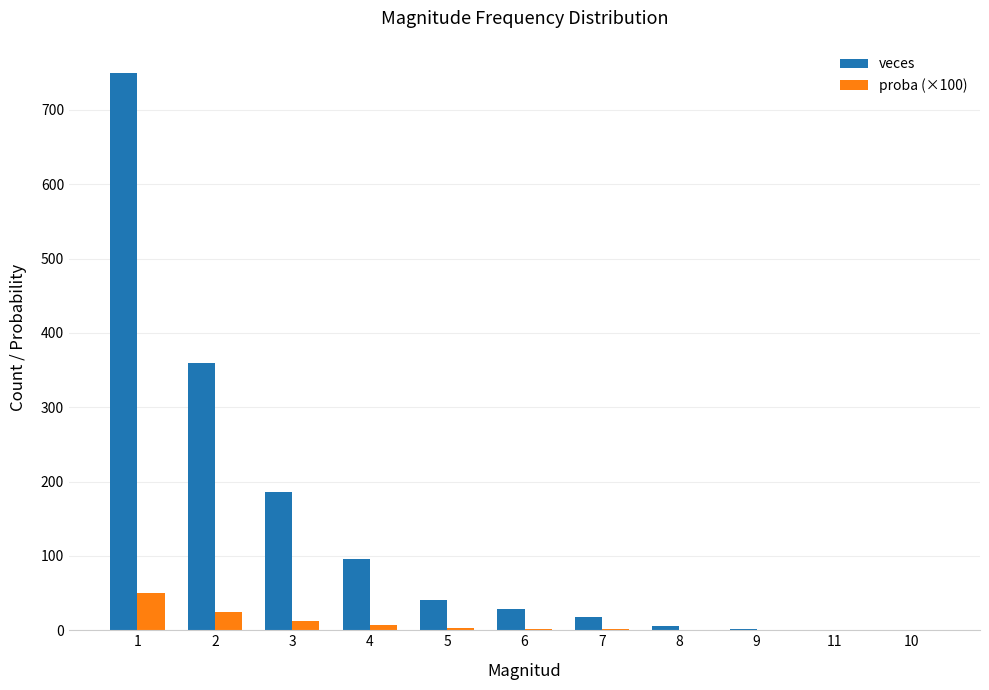

Which series has the largest total across all categories?

veces